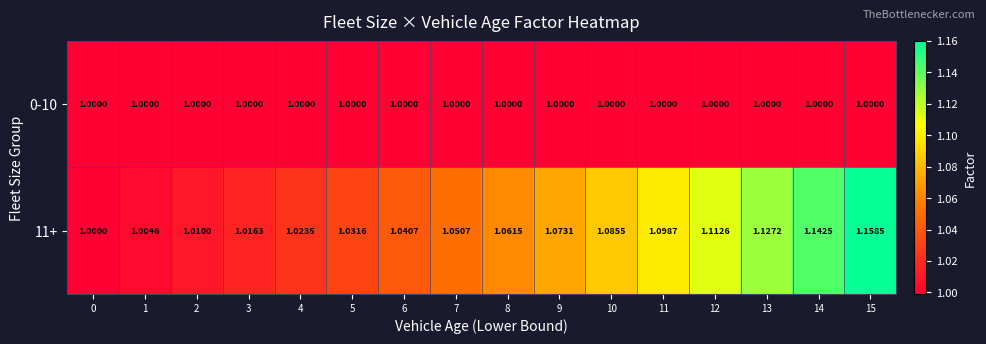

Rank the series by their average value, from highest to lowest.

11+, 0-10